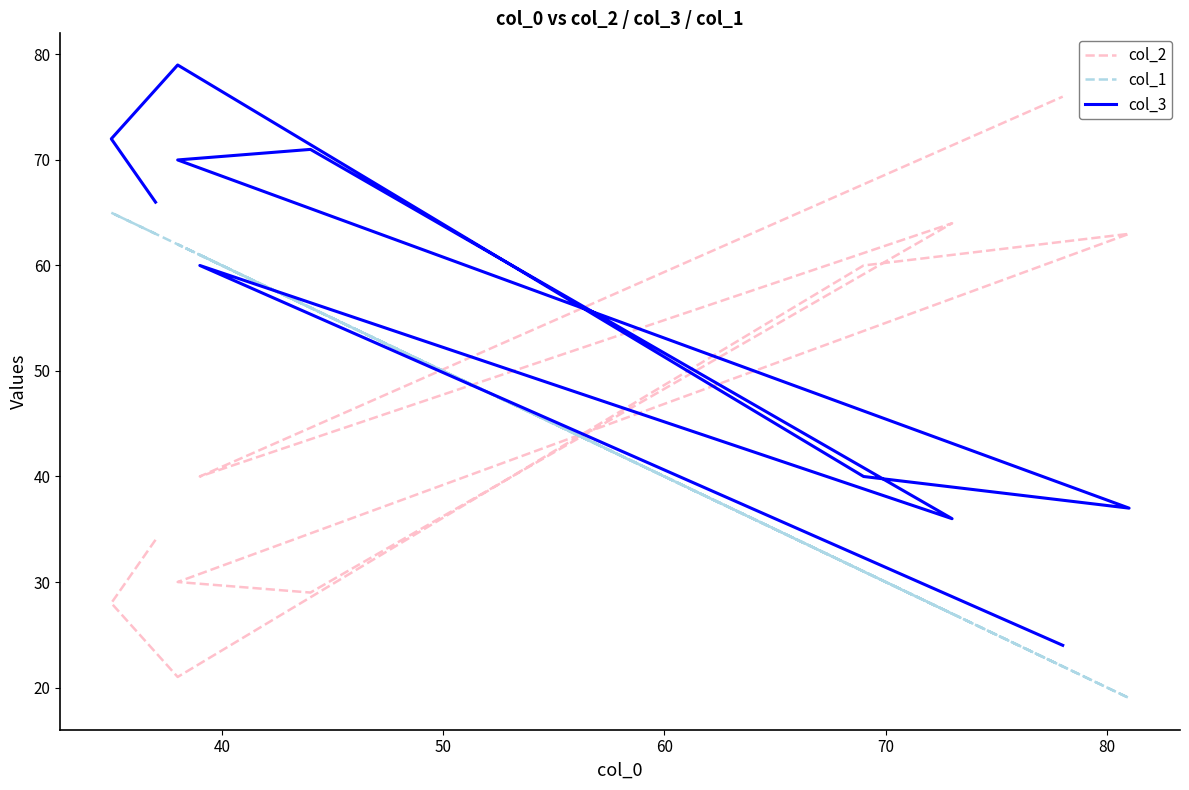

Rank the series by their average value, from lowest to highest.

col_2, col_1, col_3